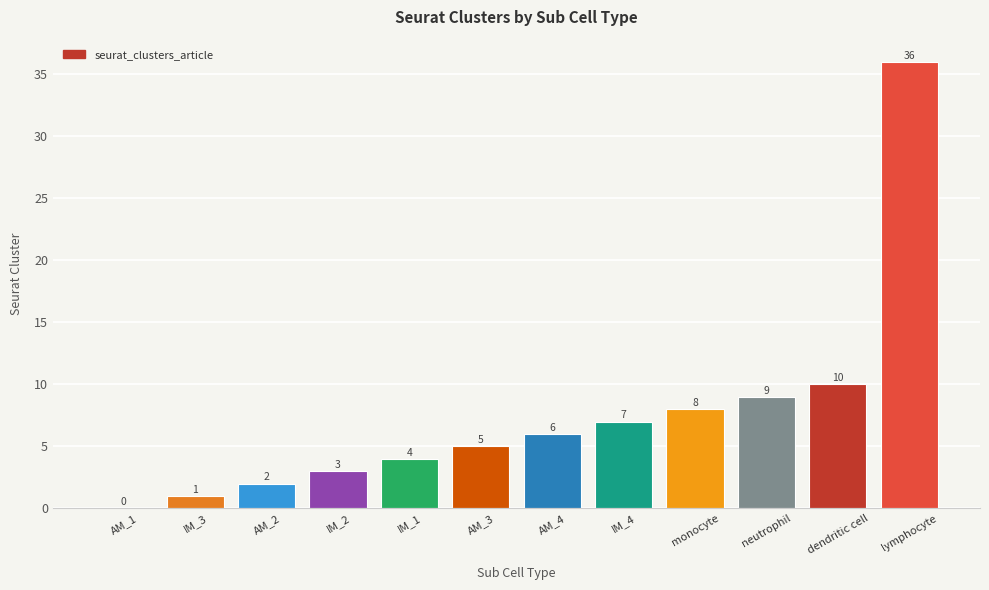

Which has a higher value, AM_3 or AM_2?

AM_3